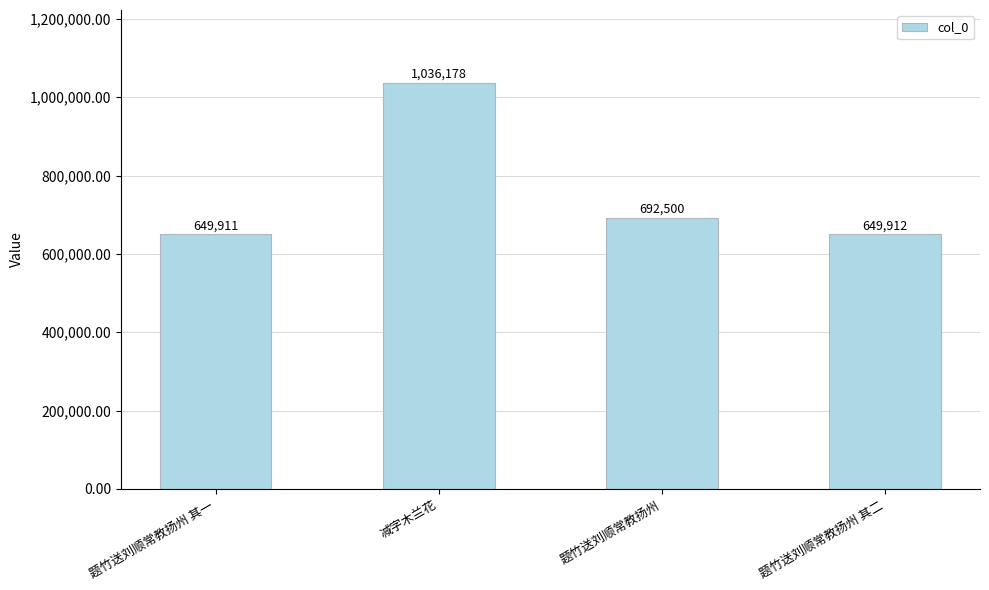

Reading right to left, what are all the values shown in this chart?

题竹送刘顺常教扬州 其二=649912	题竹送刘顺常教扬州=692500	减字木兰花=1036178	题竹送刘顺常教扬州 其一=649911